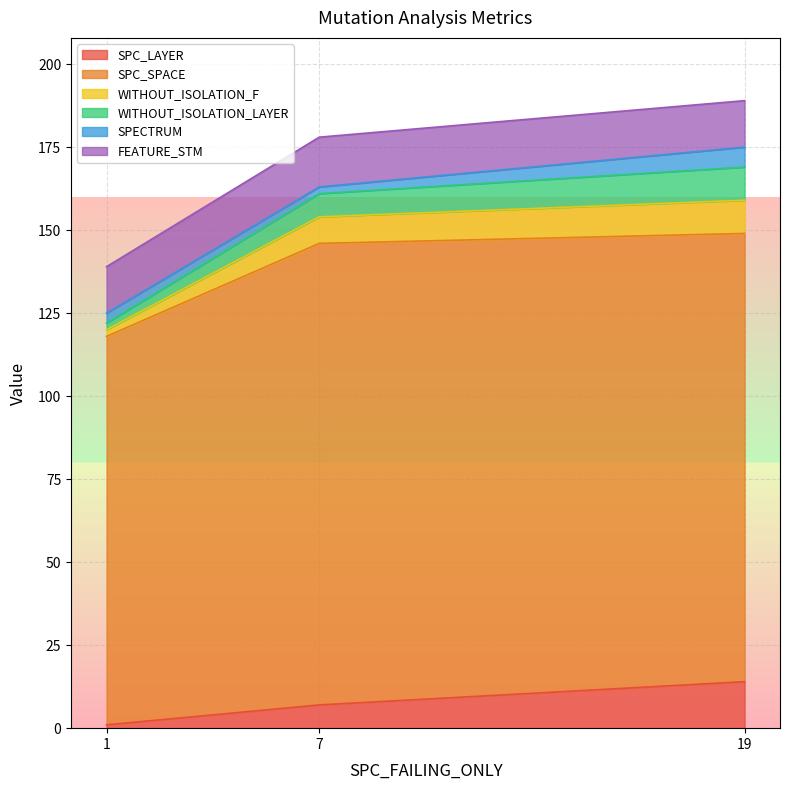

What is the highest value of the SPC_LAYER series?

14